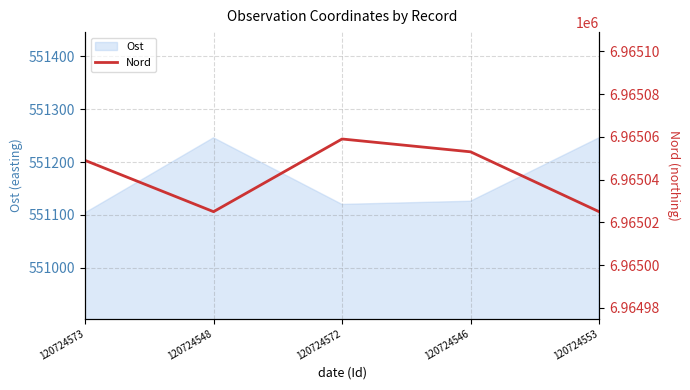

What is the sum of all values?

34825211